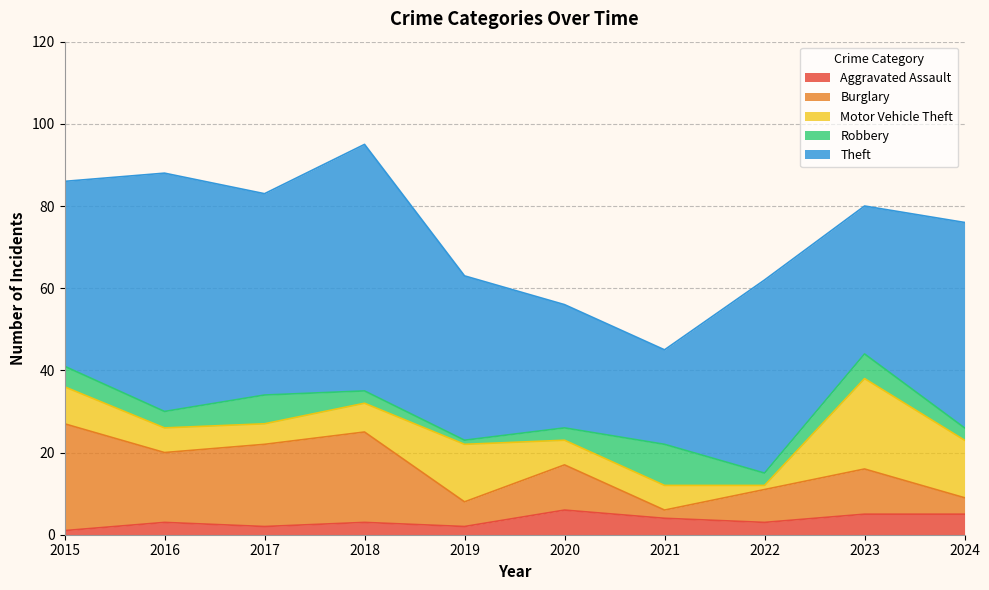

Count the number of data series in this chart.

5